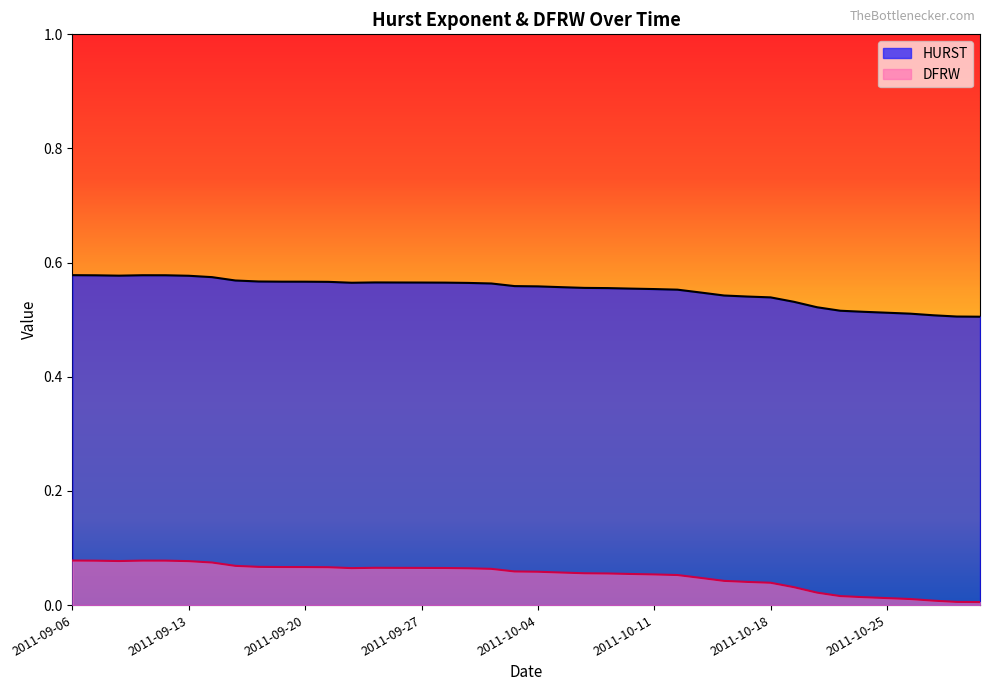

What is the difference between the maximum and minimum values in the DFRW series?

0.1